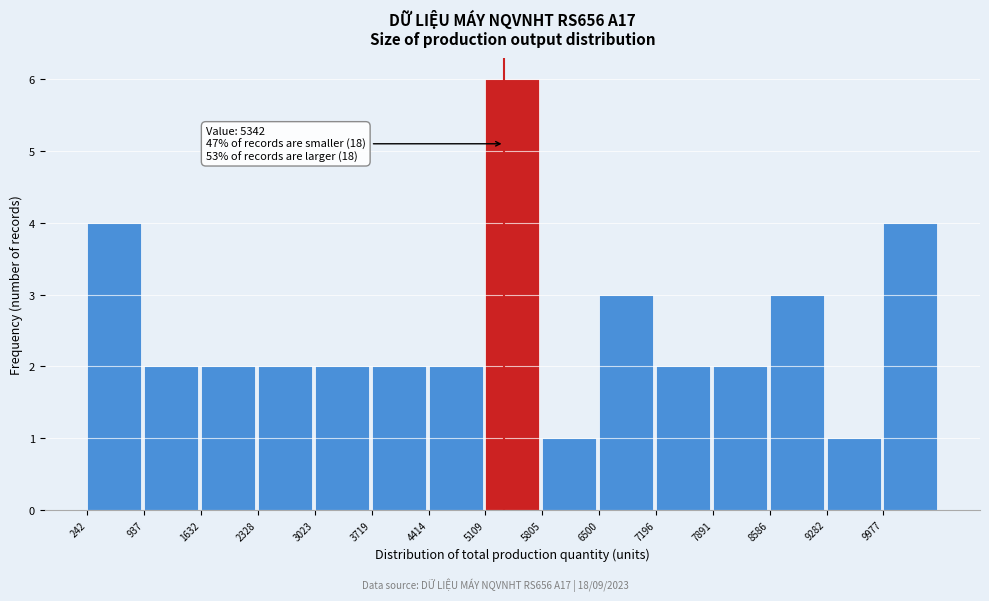

Over which range of the x-axis is the bar tallest?

5100 to 5800